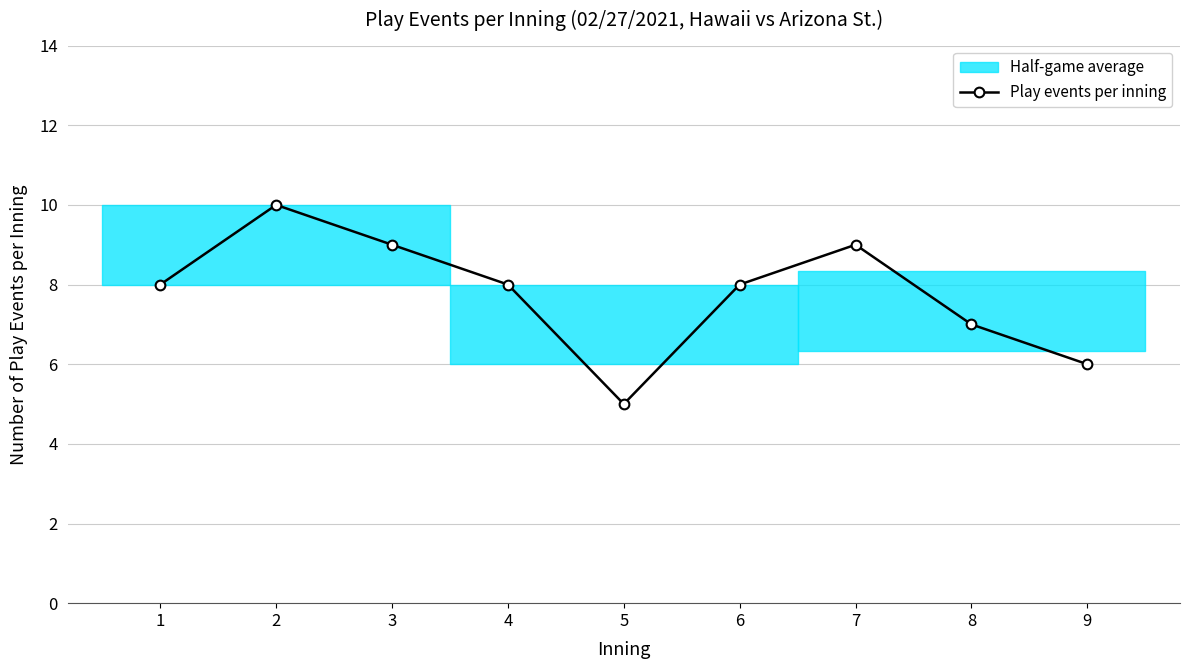

What is the change in value from 2 to 7?

-1